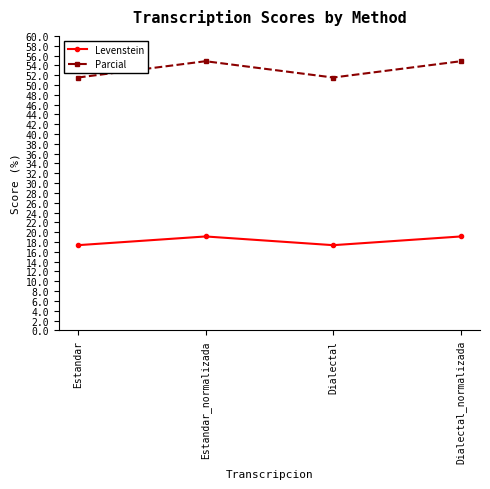

What is the difference between the second highest and minimum values in the Parcial series?

3.3